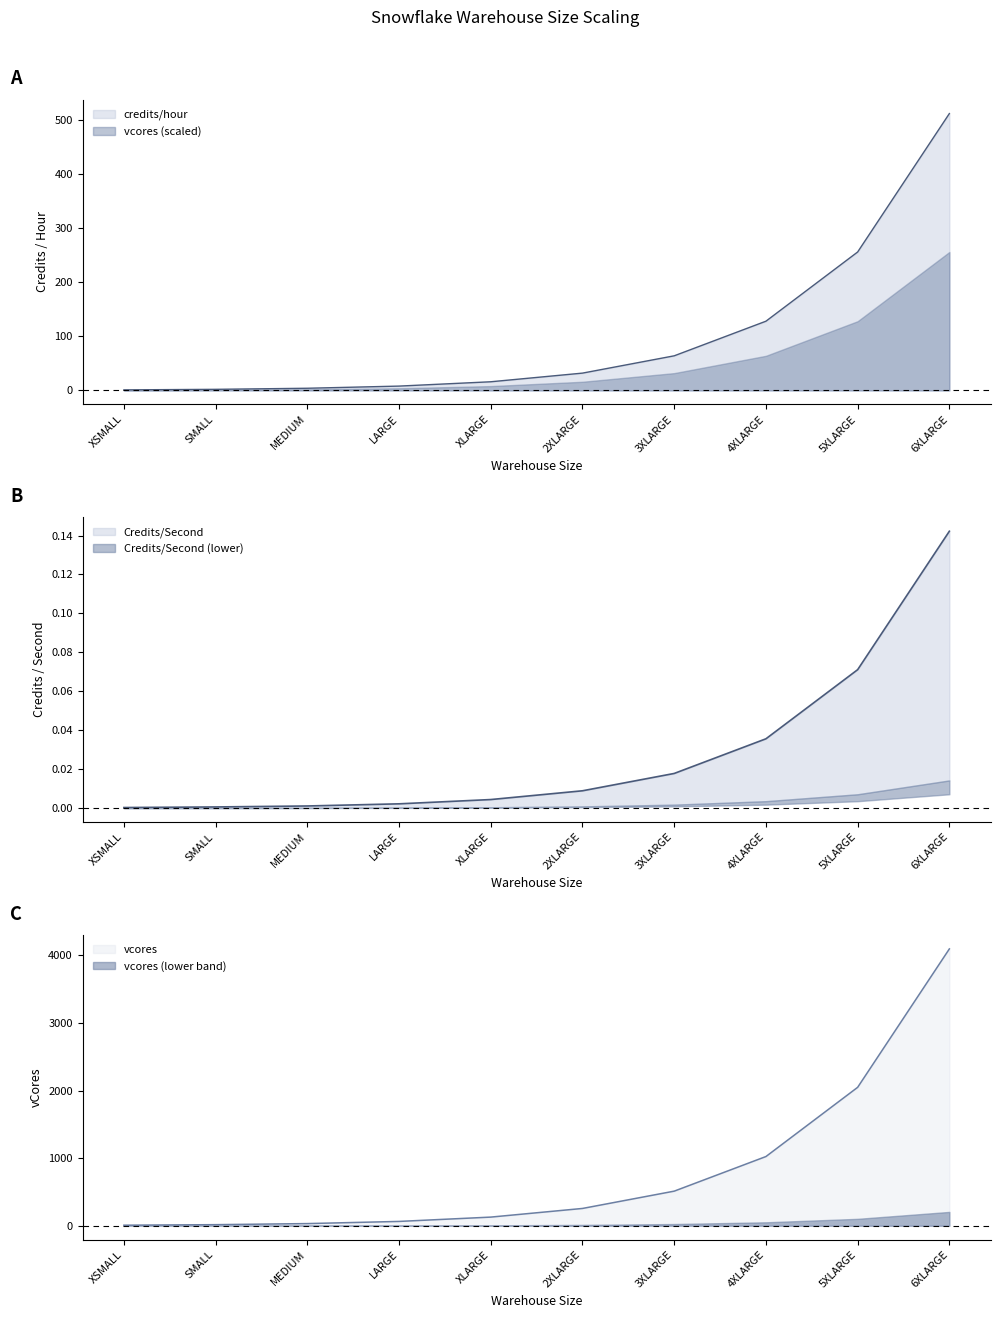

Which series has the largest total across all categories?

vcores